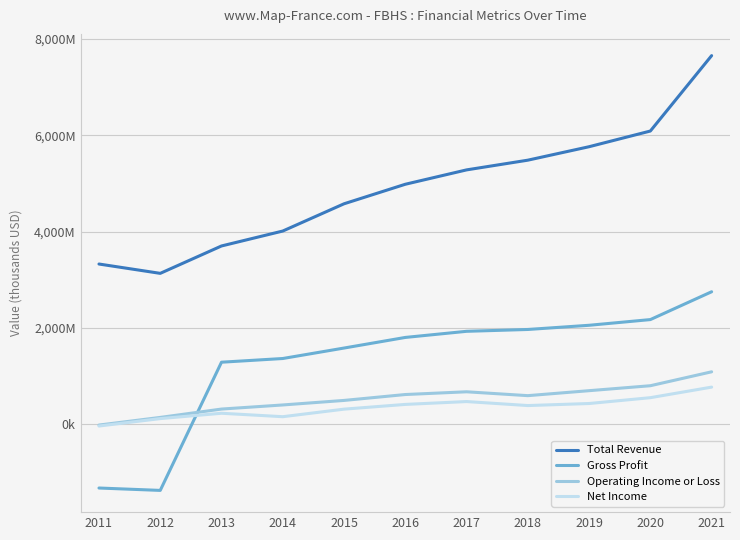

Does the chart display data point markers on the line(s)?

No